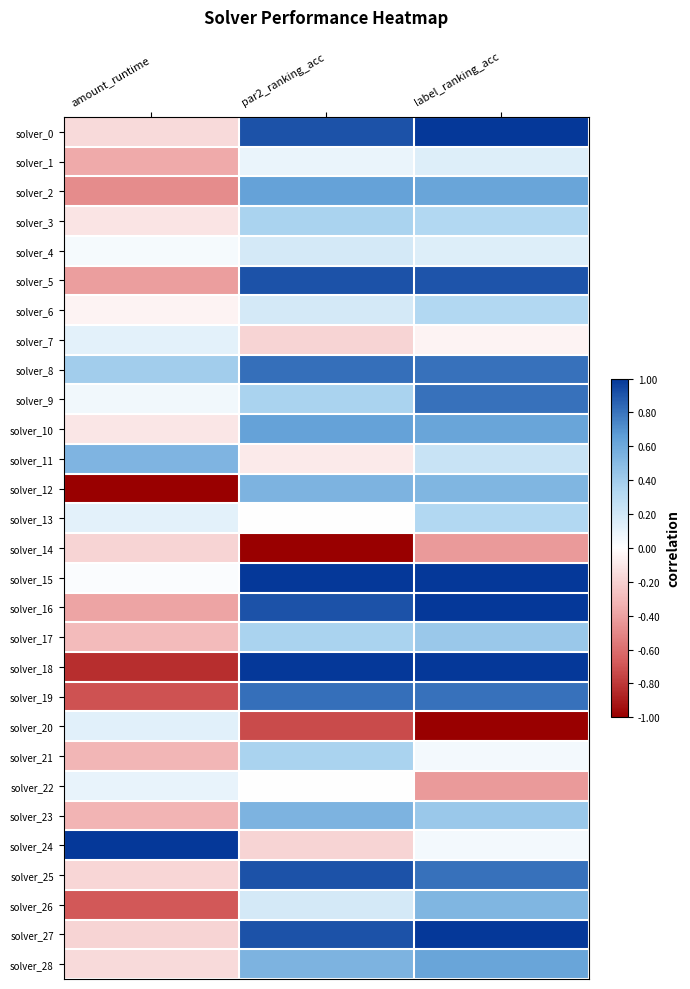

Rank the series at par2_ranking_acc from highest to lowest value.

solver_15, solver_18, solver_0, solver_5, solver_16, solver_25, solver_27, solver_8, solver_19, solver_2, solver_10, solver_12, solver_23, solver_28, solver_3, solver_9, solver_17, solver_21, solver_4, solver_6, solver_26, solver_1, solver_13, solver_22, solver_11, solver_7, solver_24, solver_20, solver_14